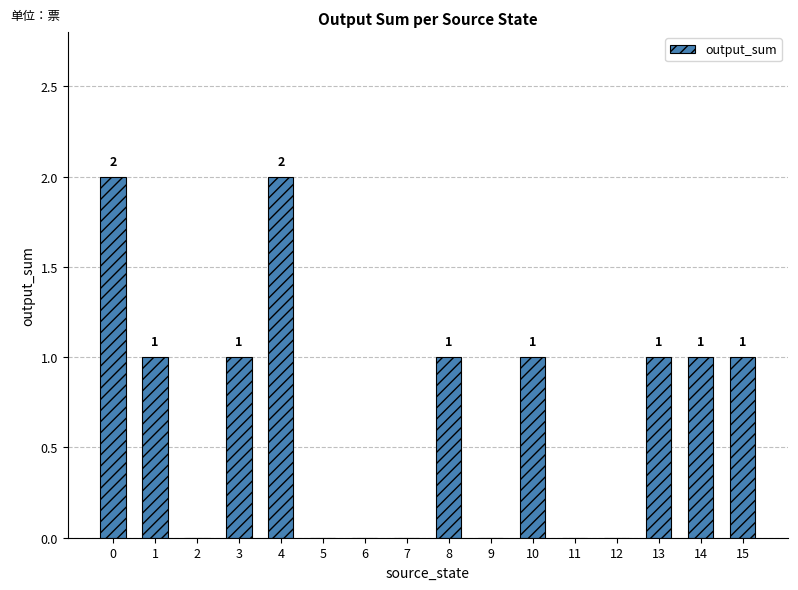

What is the sum of all values?

11